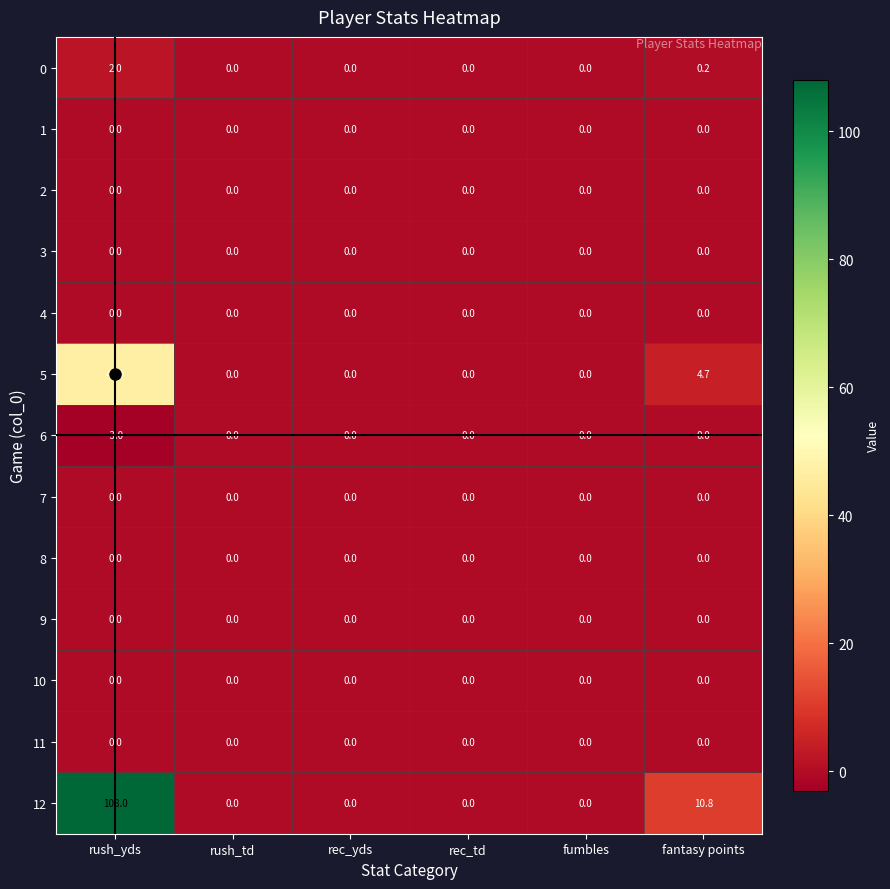

What is the sum of all 5 values?

51.7